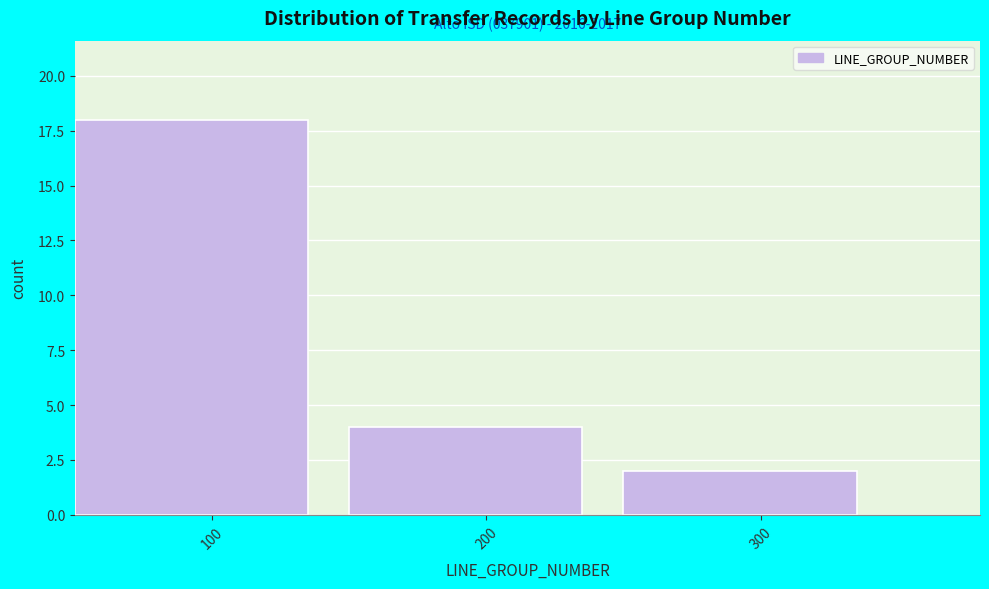

Over which range of the x-axis is the bar tallest?

50 to 150